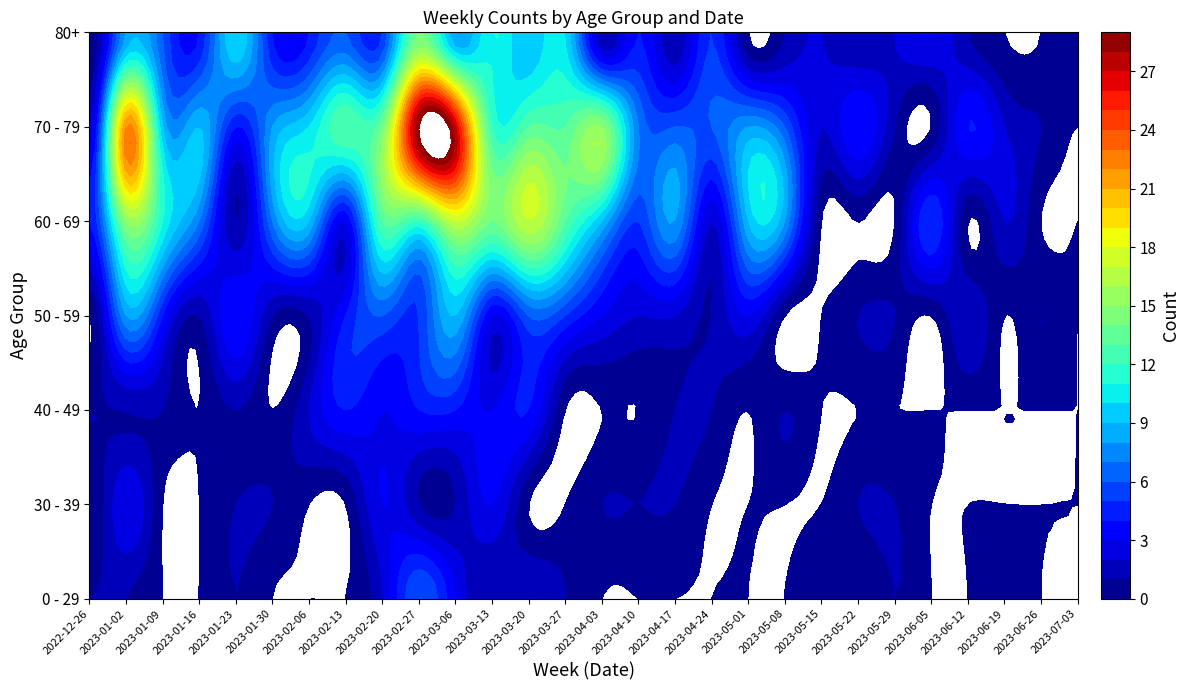

Reading left to right, transcribe all the data shown in this chart.

0 - 29: 1	1	0	0	1	0	0	0	2	6	3	1	2	1	0	0	0	0	0	0	1	0	1	0	0	1	0	0
30 - 39: 0	3	0	0	1	1	0	0	3	1	1	3	0	0	1	1	1	0	0	0	0	1	1	0	0	0	0	0
40 - 49: 1	1	1	0	1	0	2	4	3	4	4	3	4	0	0	0	1	1	0	1	0	0	0	0	0	0	0	0
50 - 59: 0	8	4	1	4	1	1	4	6	5	9	3	6	5	3	2	2	1	3	0	0	1	1	0	2	0	1	0
60 - 69: 4	15	11	7	1	7	9	3	13	12	17	14	17	13	9	5	8	2	9	8	0	0	0	5	0	2	0	0
70 - 79: 2	22	9	9	4	8	10	13	14	29	27	12	13	13	15	7	6	6	8	6	2	4	1	0	4	2	1	0
80+: 0	8	6	4	10	4	4	6	5	14	8	11	9	10	1	4	1	5	0	1	2	1	2	3	1	0	0	1